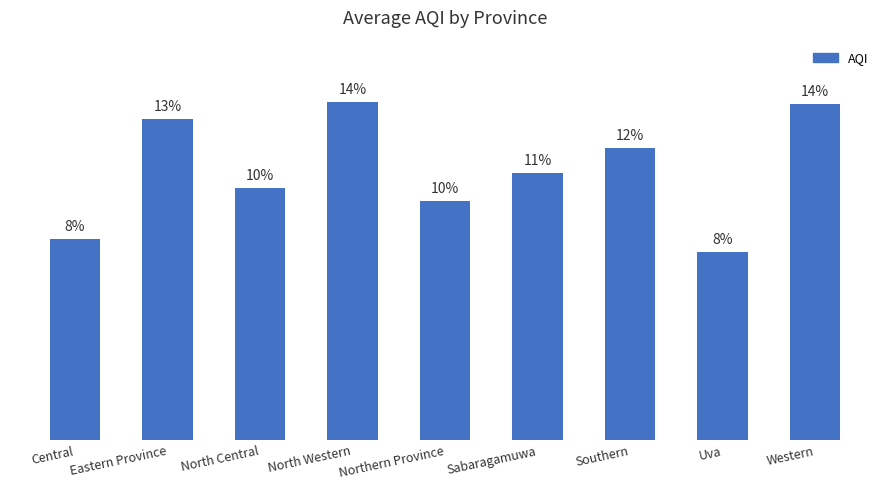

What position from the left is Southern?

7